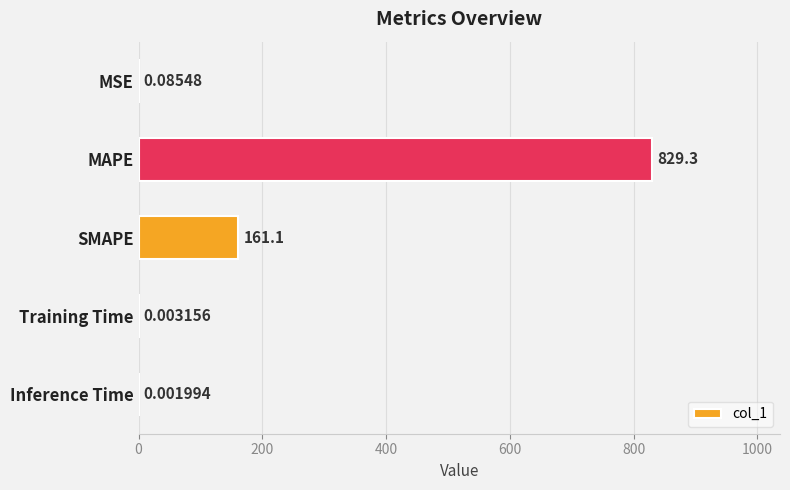

What is the average value?

198.1